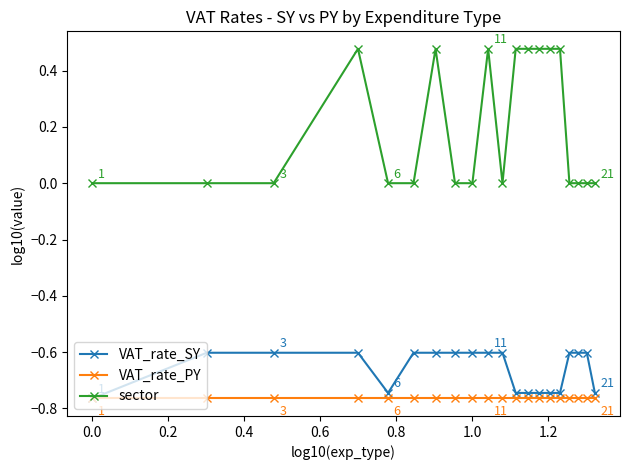

What is the value of the VAT_rate_SY point at the 3rd from the left?

-0.6